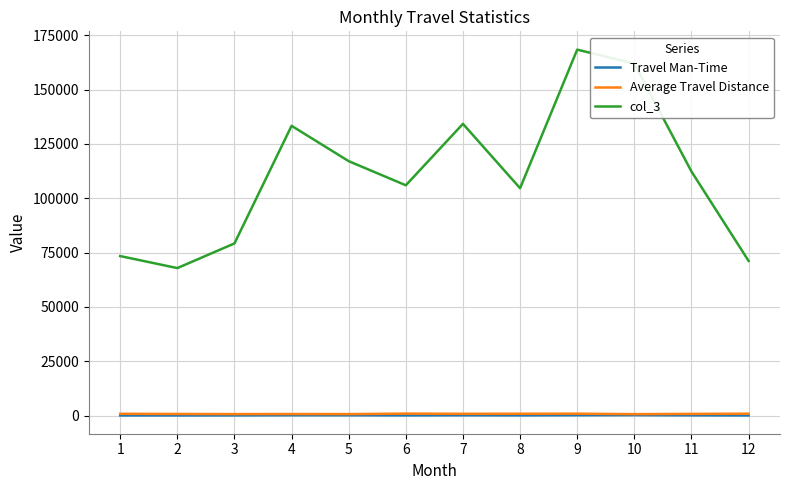

The value of col_3 at 5 is 69344.6. True or false?

False